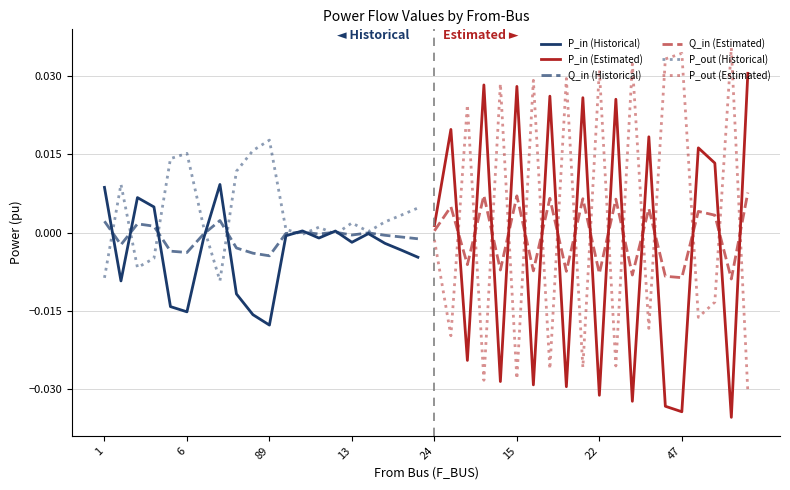

What are all the series names shown in the legend?

P_in (Historical), P_in (Estimated), Q_in (Historical), Q_in (Estimated), P_out (Historical), P_out (Estimated)